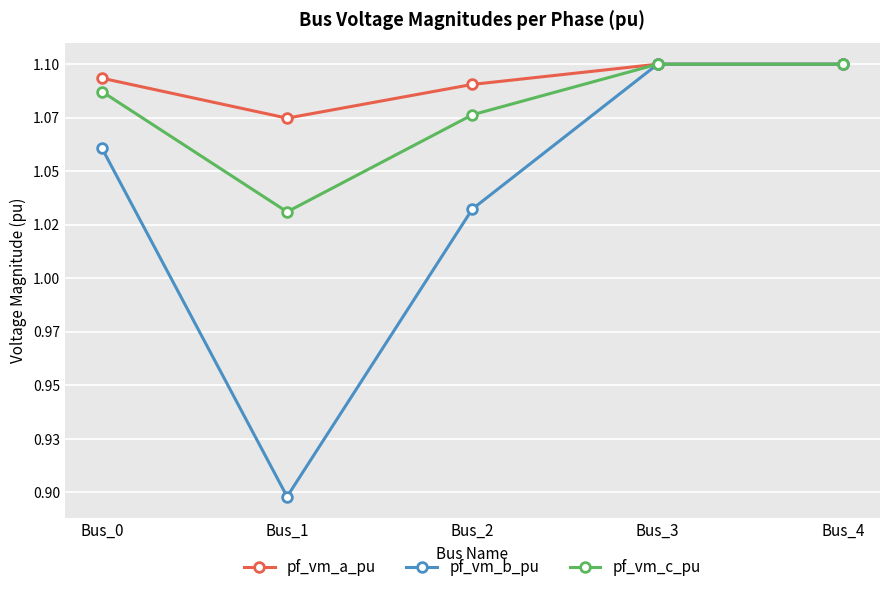

What are all the series names shown in the legend?

pf_vm_a_pu, pf_vm_b_pu, pf_vm_c_pu